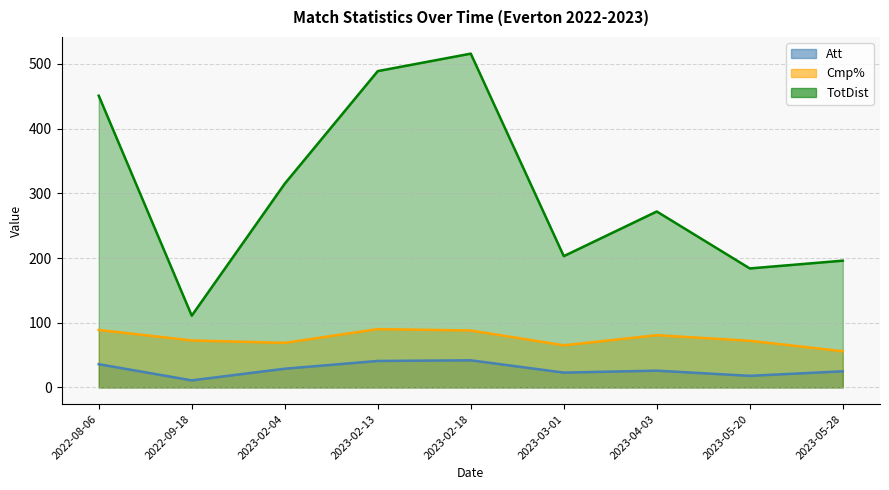

True or false: TotDist and Att cross at least once.

False